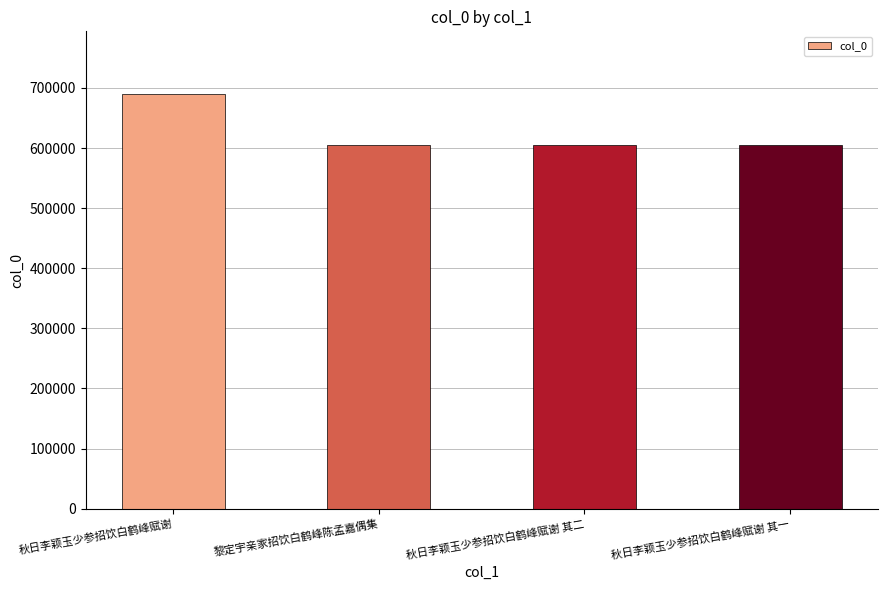

Which label corresponds to the largest value in the chart?

秋日李颖玉少参招饮白鹤峰赋谢